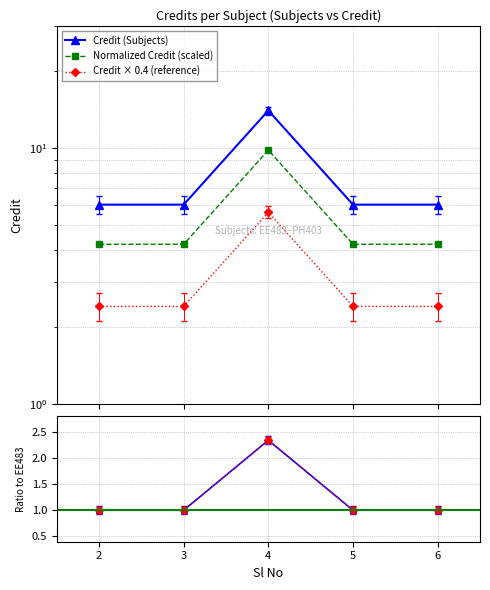

True or false: Ratio to EE483 has a value of 0.6 at 2.

False